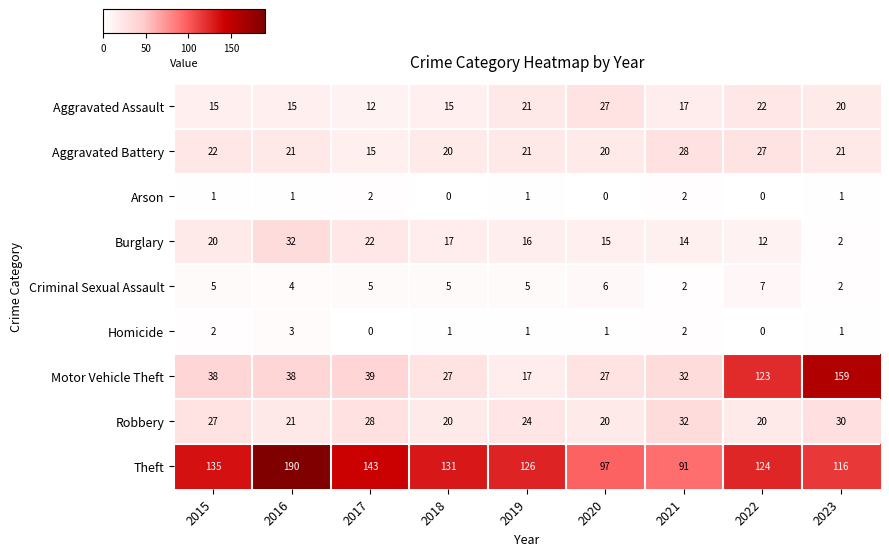

At which category is the sum across all series the highest?

2023